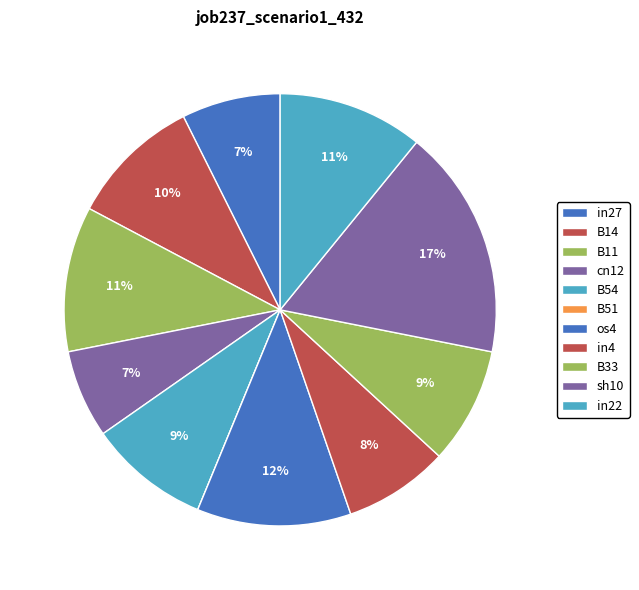

Does cn12 represent more than half of the total?

No